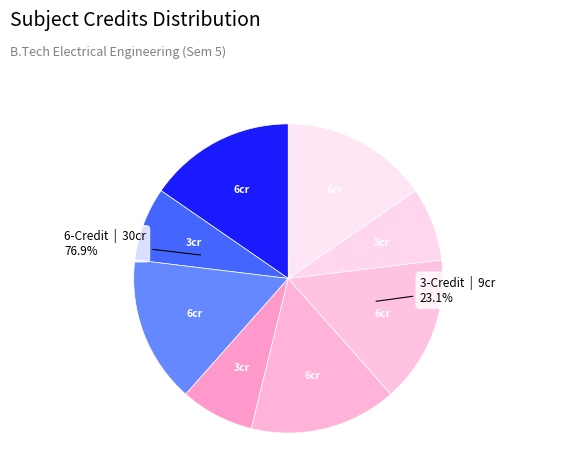

Is there any slice that represents more than half of the pie?

No